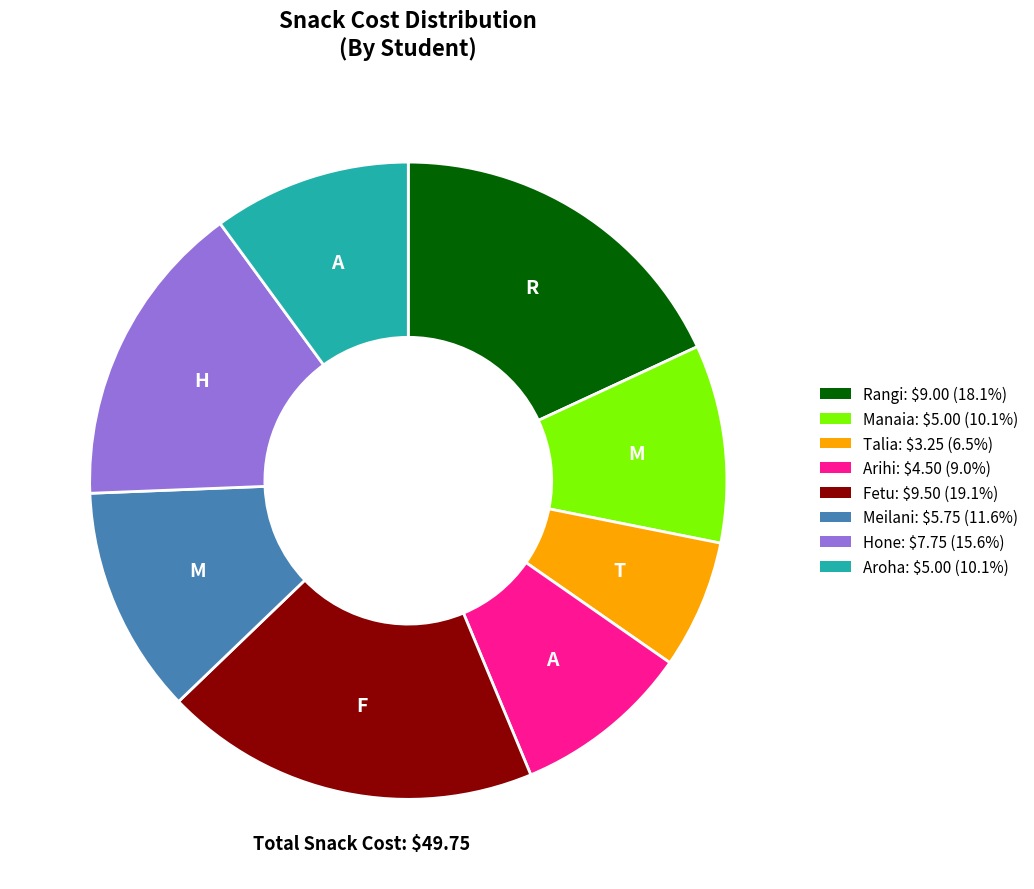

Is there any slice that represents more than half of the pie?

No